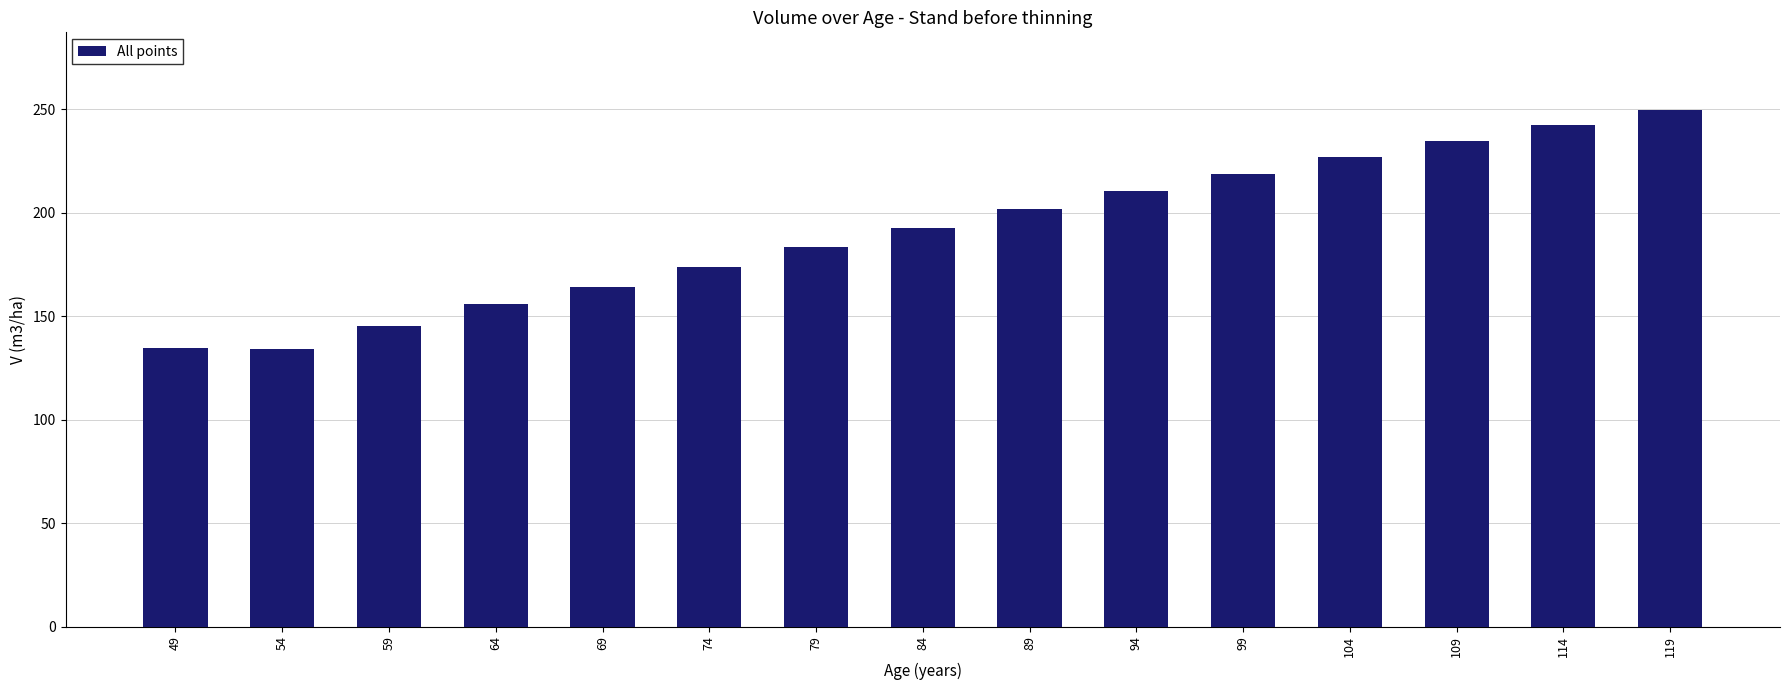

What is the sum of the values at 84 and 69?

356.7